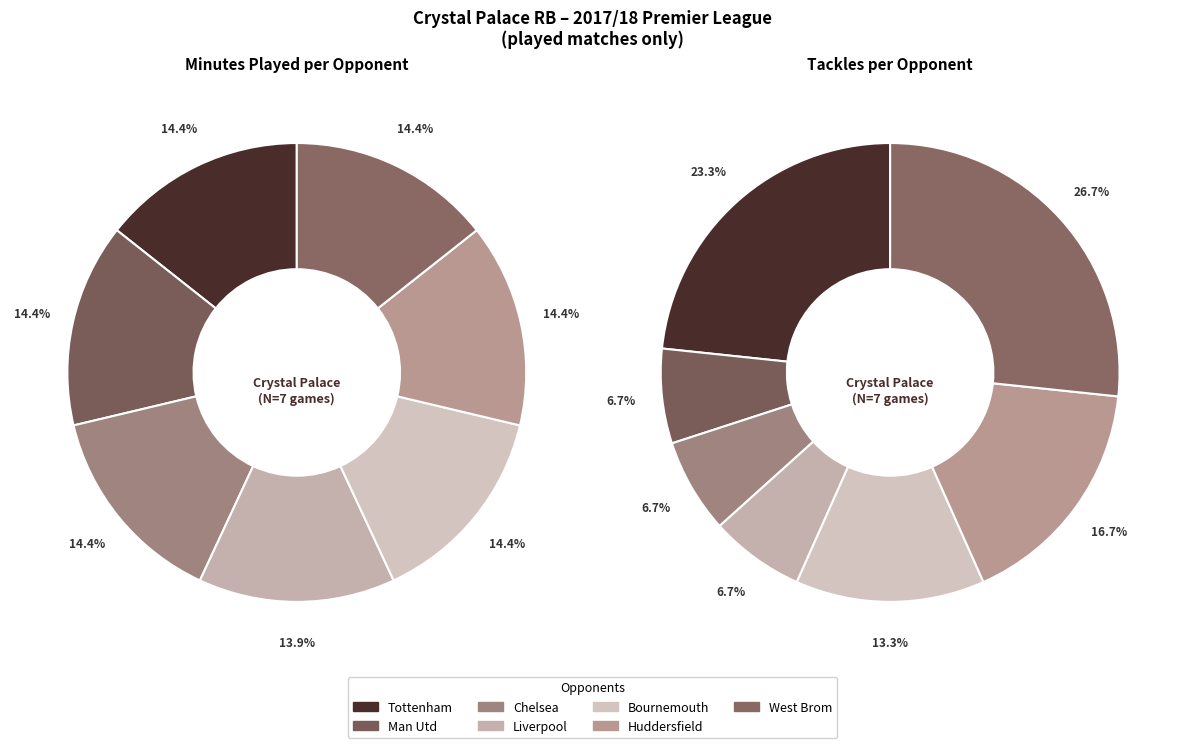

Which category has the smallest portion of the pie?

Liverpool